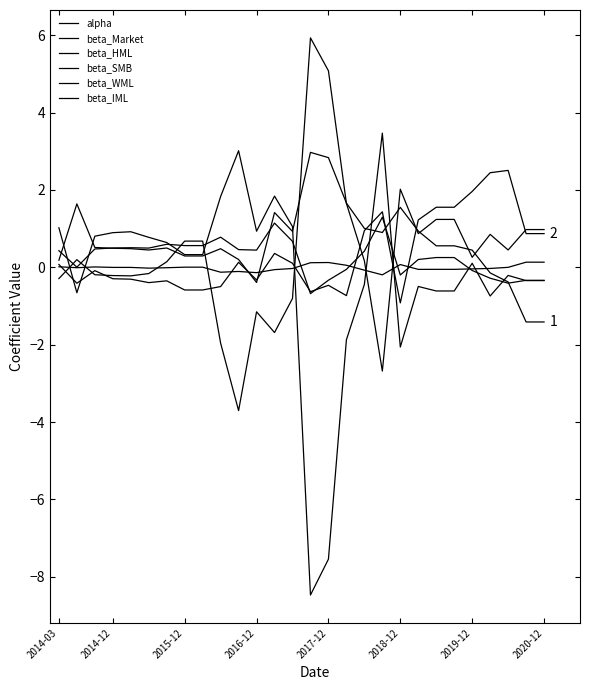

What is the average value of the beta_SMB series?

-0.2